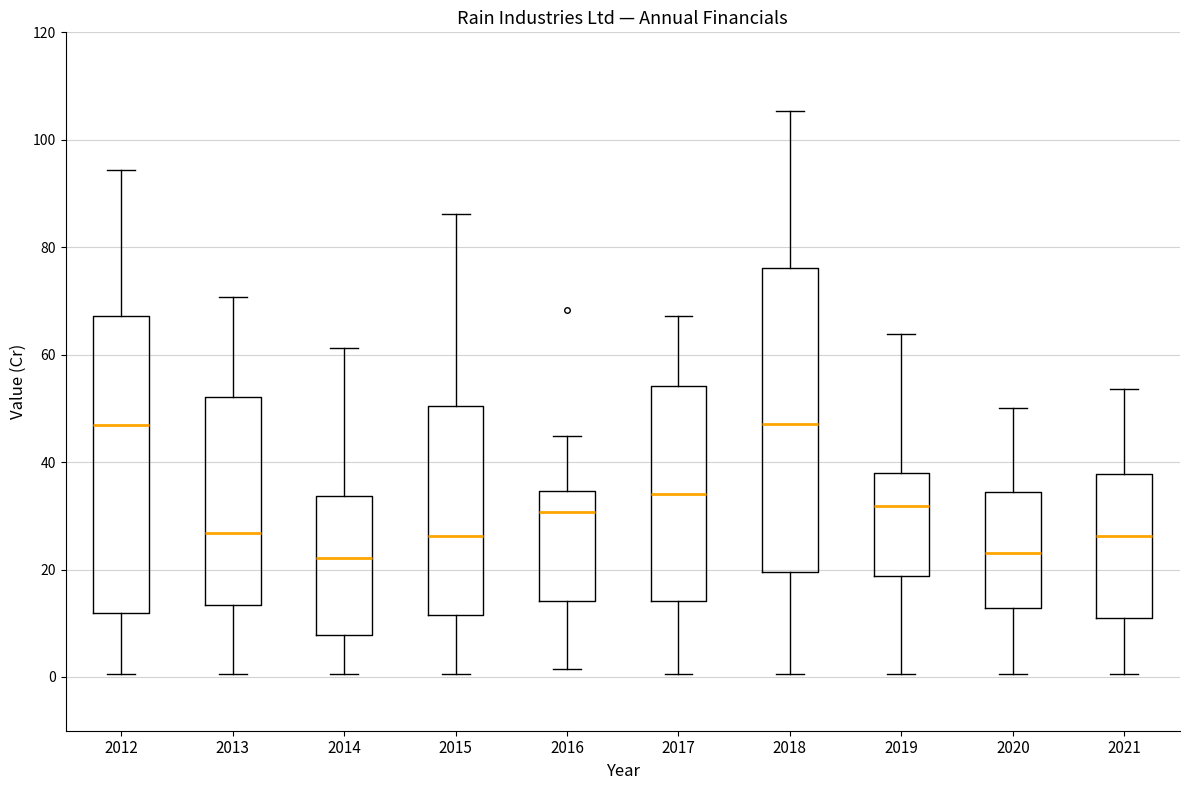

Where is the lower edge of the box at x = 2016 on the y-axis? The values are not printed on the chart, so give them approximately, as read against the axis.

14